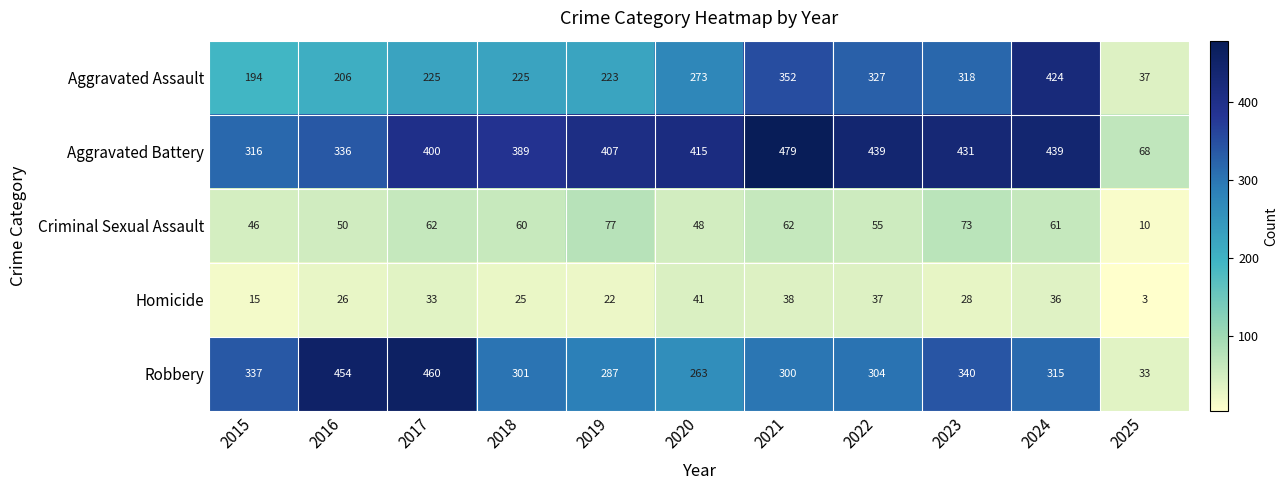

List the labels in order of Robbery value, smallest first.

2025, 2020, 2019, 2021, 2018, 2022, 2024, 2015, 2023, 2016, 2017